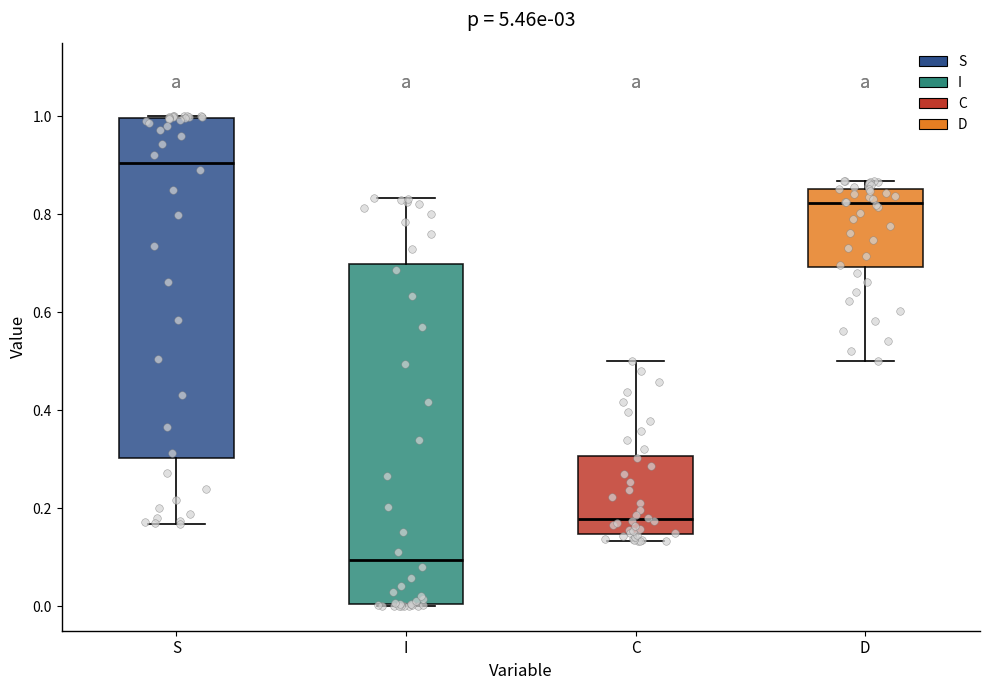

Reading left to right, read every box against the y-axis: the position of its median line, the range the box covers, and the ends of its whiskers. The values are not printed on the chart, so give them approximately, as read against the axis.

S: median 0.90, box 0.30 to 1.00, whiskers 0.16 to 1.00
I: median 0.10, box 0.00 to 0.70, whiskers 0.00 to 0.84
C: median 0.18, box 0.14 to 0.30, whiskers 0.14 (just below the box's lower edge) to 0.50
D: median 0.82, box 0.70 to 0.86, whiskers 0.50 to 0.86 (just above the box's upper edge)